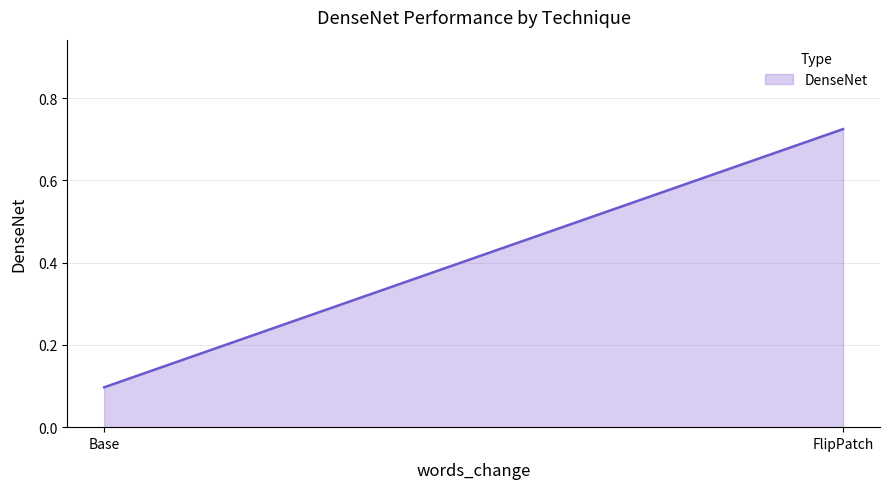

Does the chart display data point markers on the line(s)?

No